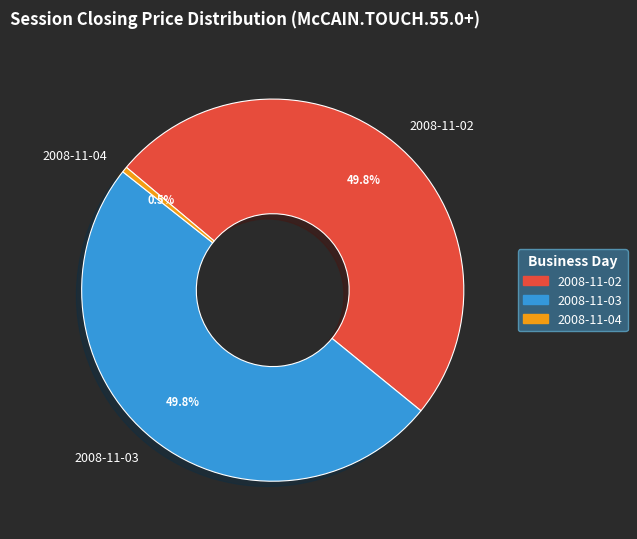

How many slices are in this pie chart?

3